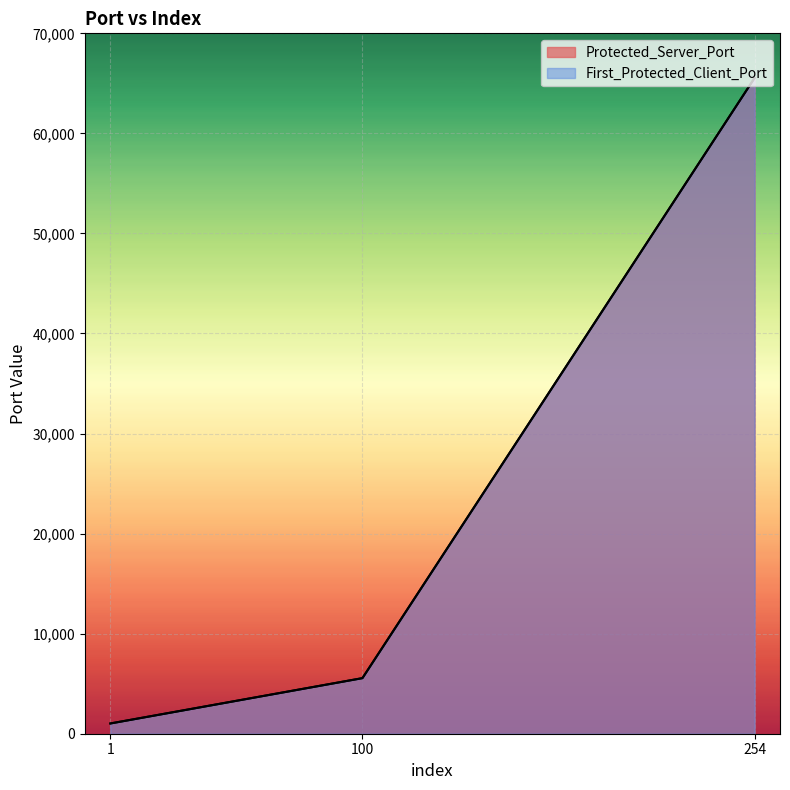

What is the difference between the First_Protected_Client_Port values at 254 and 1?

64510